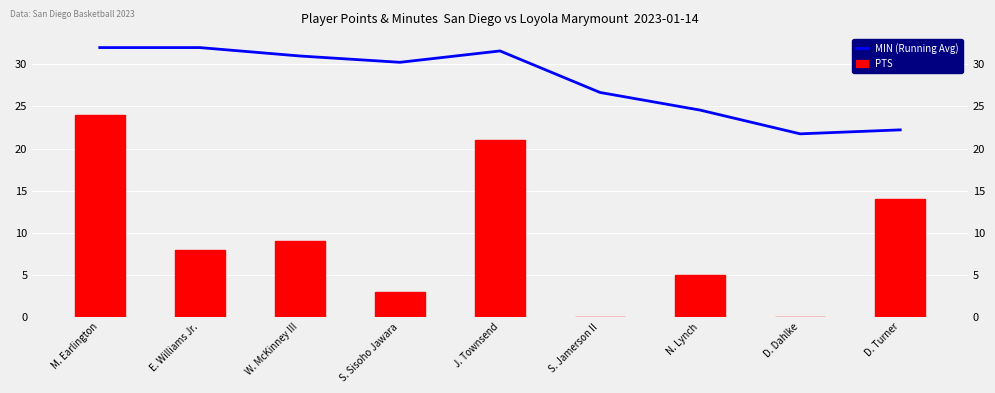

Between S. Sisoho Jawara and D. Turner, which series saw the biggest shift?

PTS